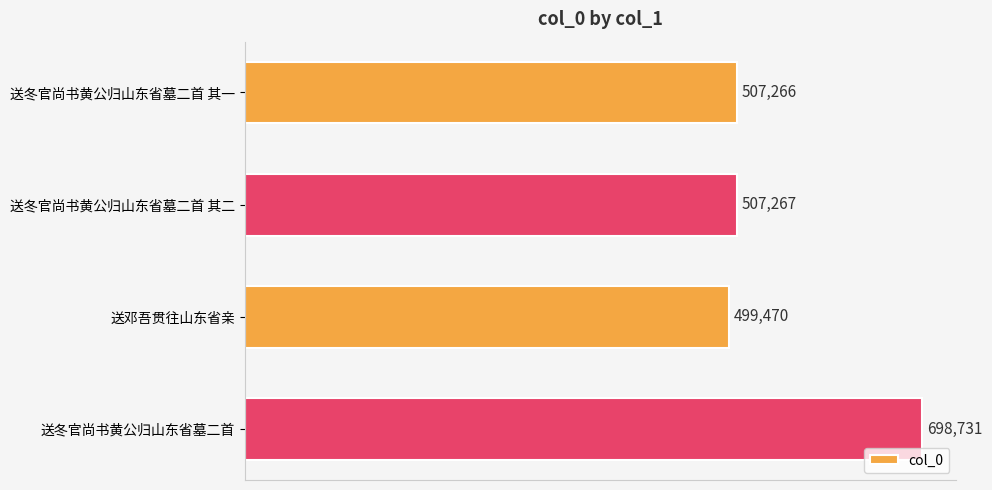

Reading top to bottom, transcribe all the data shown in this chart.

507266	507267	499470	698731